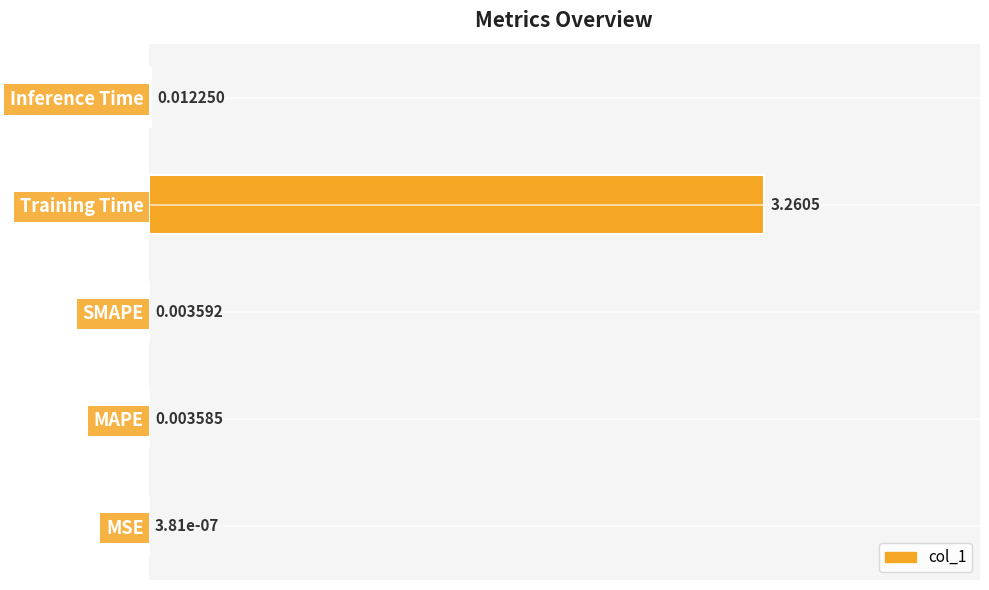

Where is the data nearest to the value 0?

MSE